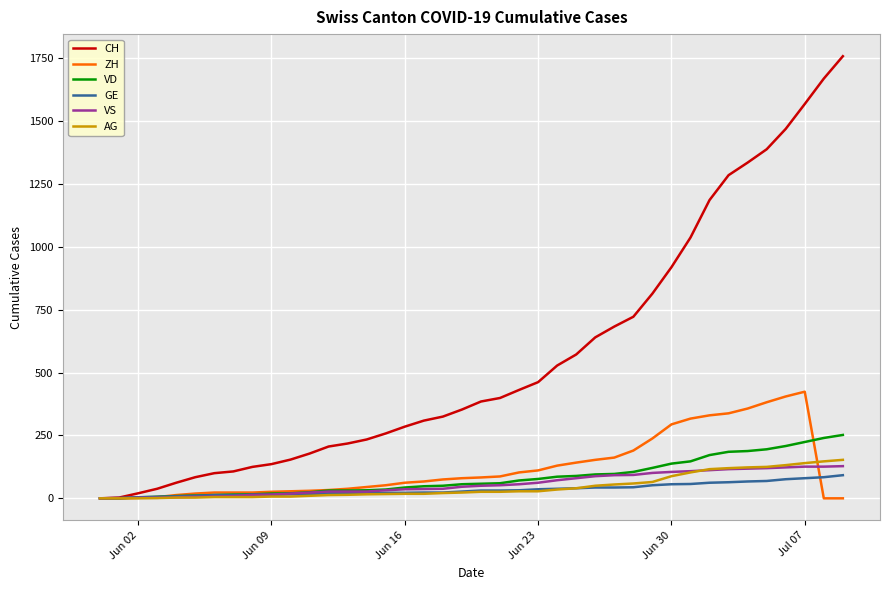

Which series has the largest total across all categories?

CH